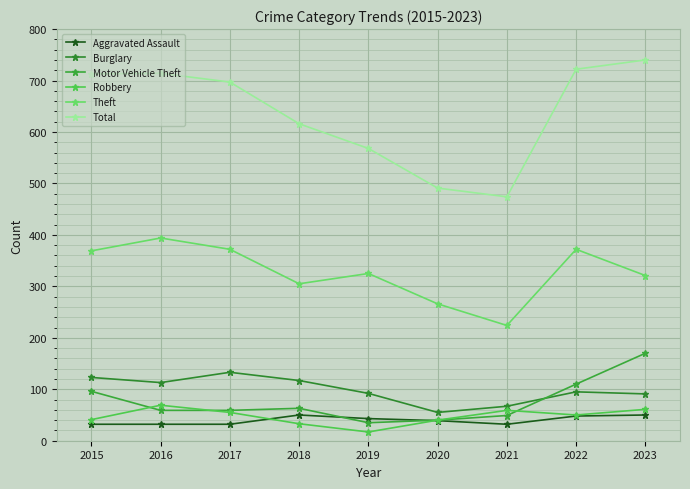

In Motor Vehicle Theft, how many points are higher than both neighbors (excluding endpoints)?

1